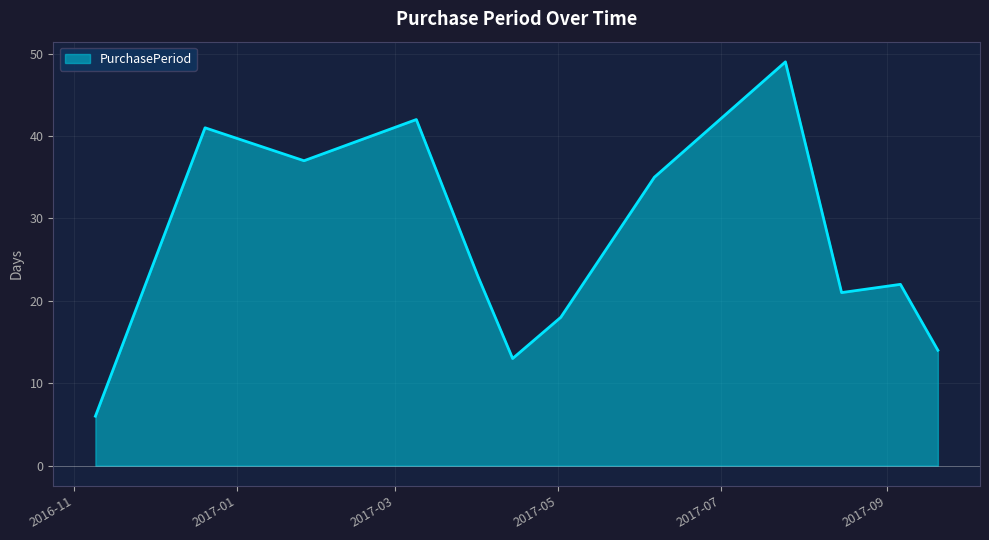

What is the maximum value shown in the chart?

49